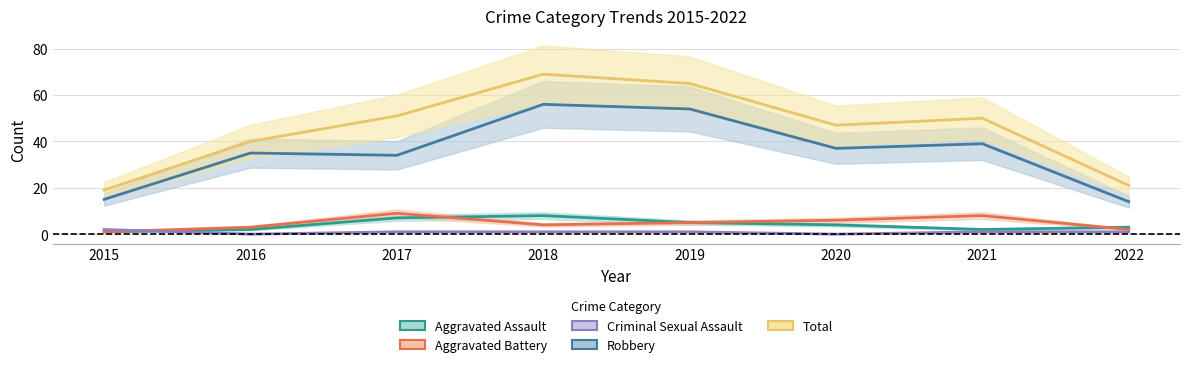

Which series has the largest range (max minus min)?

Total